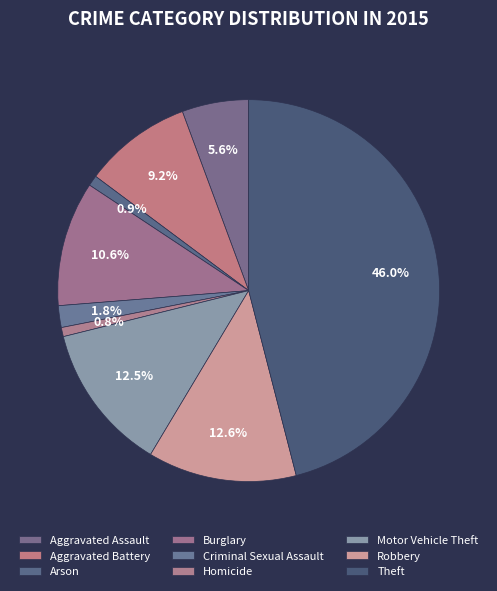

How many slices are in this pie chart?

9